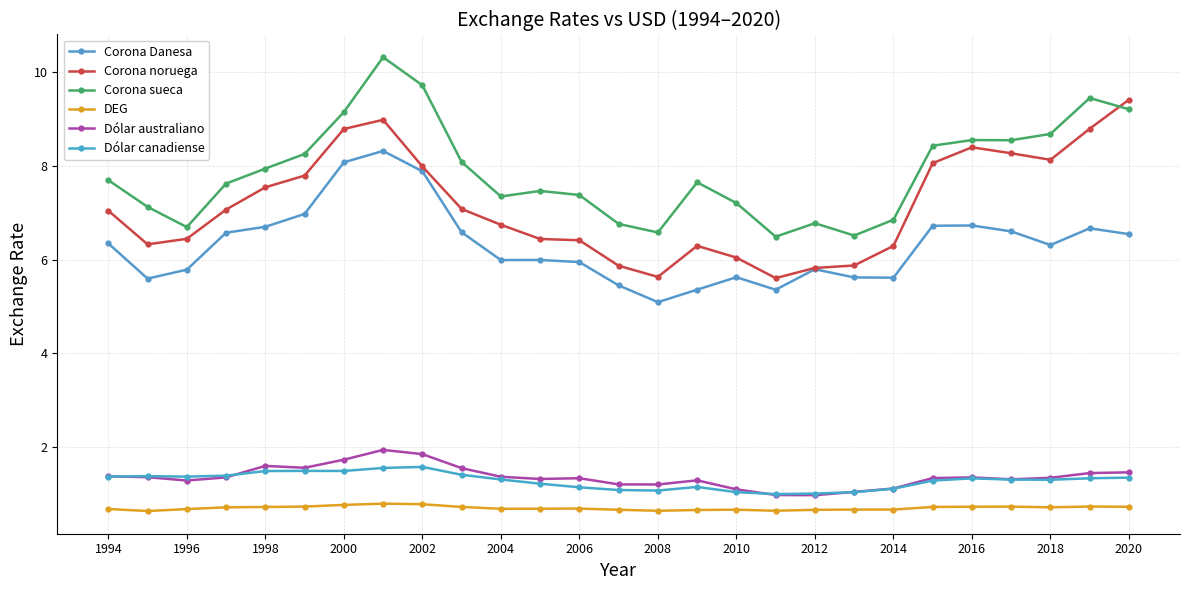

Which series has the largest range (max minus min)?

Corona sueca